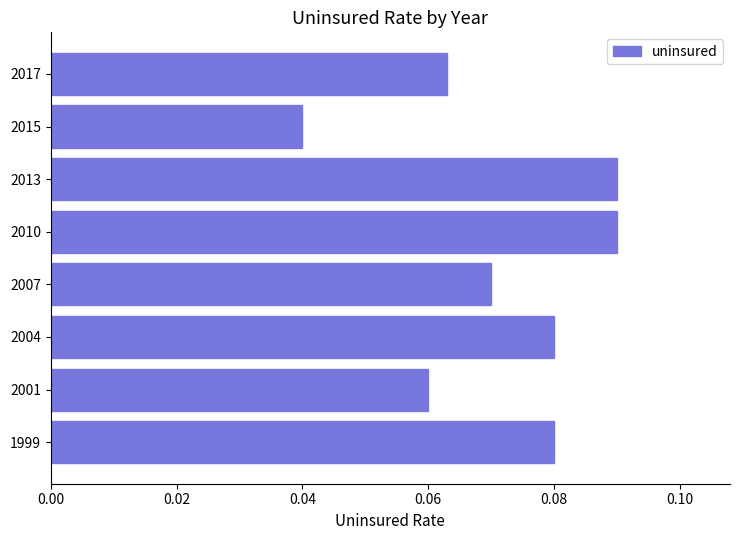

Which has a higher value, 2015 or 2013?

2013